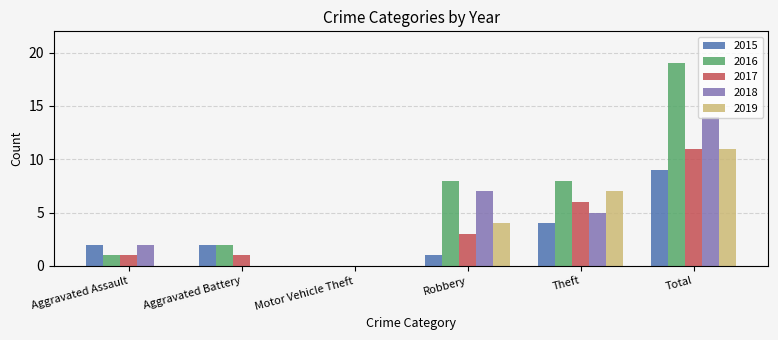

True or false: 2016 has a value of 1 at Aggravated Assault.

True